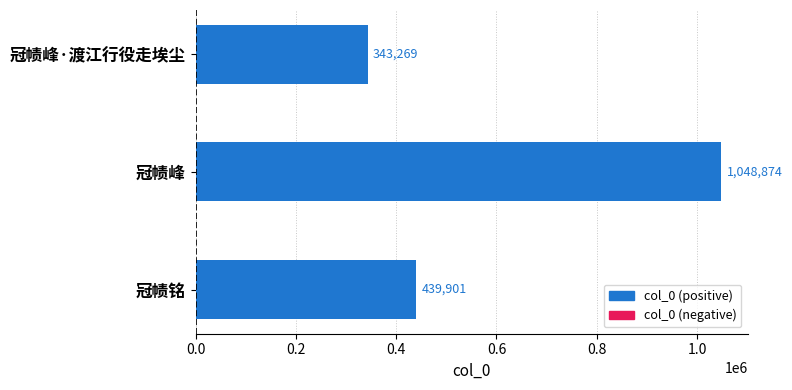

Reading bottom to top, transcribe all the data shown in this chart.

439901	1048874	343269